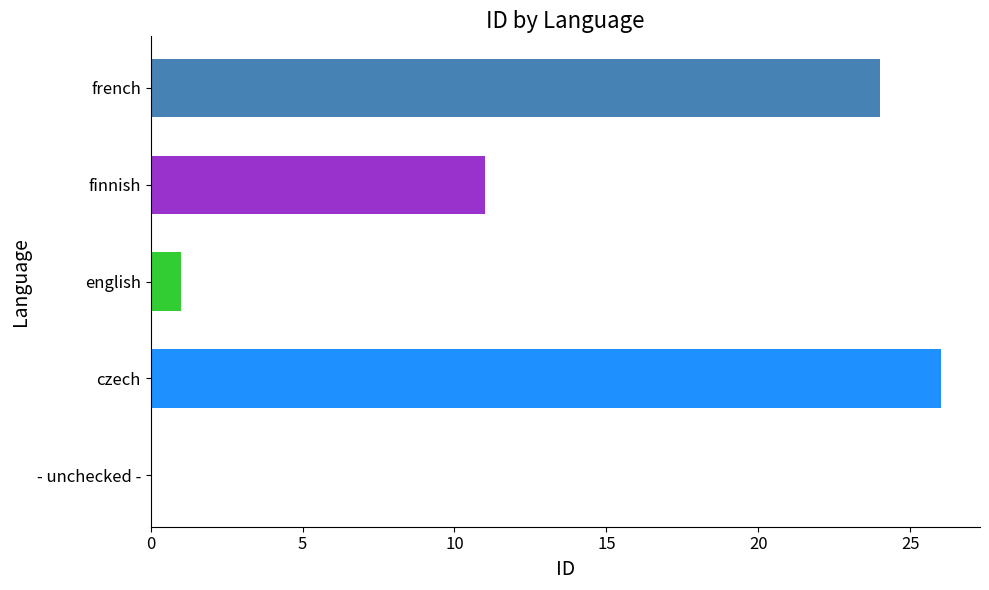

How many series are shown in this chart?

1